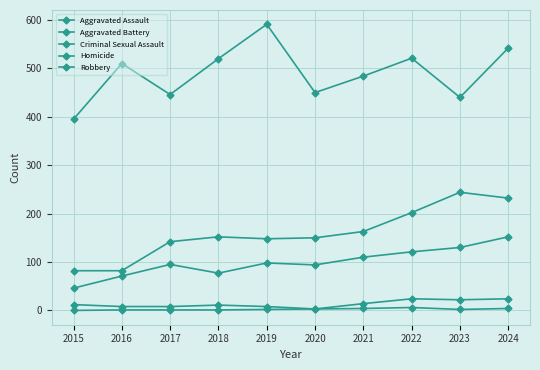

What is the average value of the Robbery series?

490